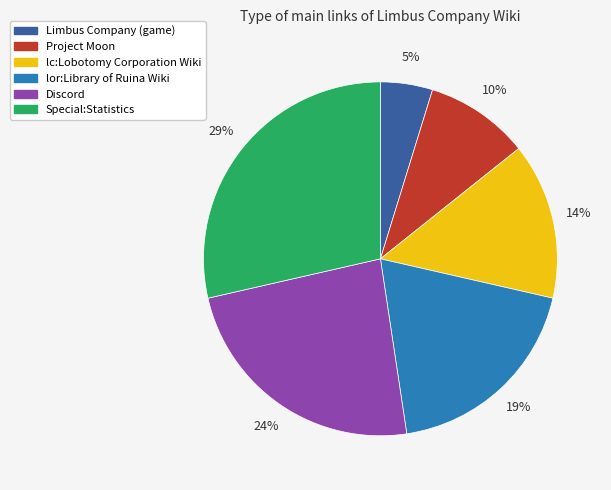

To the nearest percent, what is the combined percentage of lc:Lobotomy Corporation Wiki and Project Moon?

24%